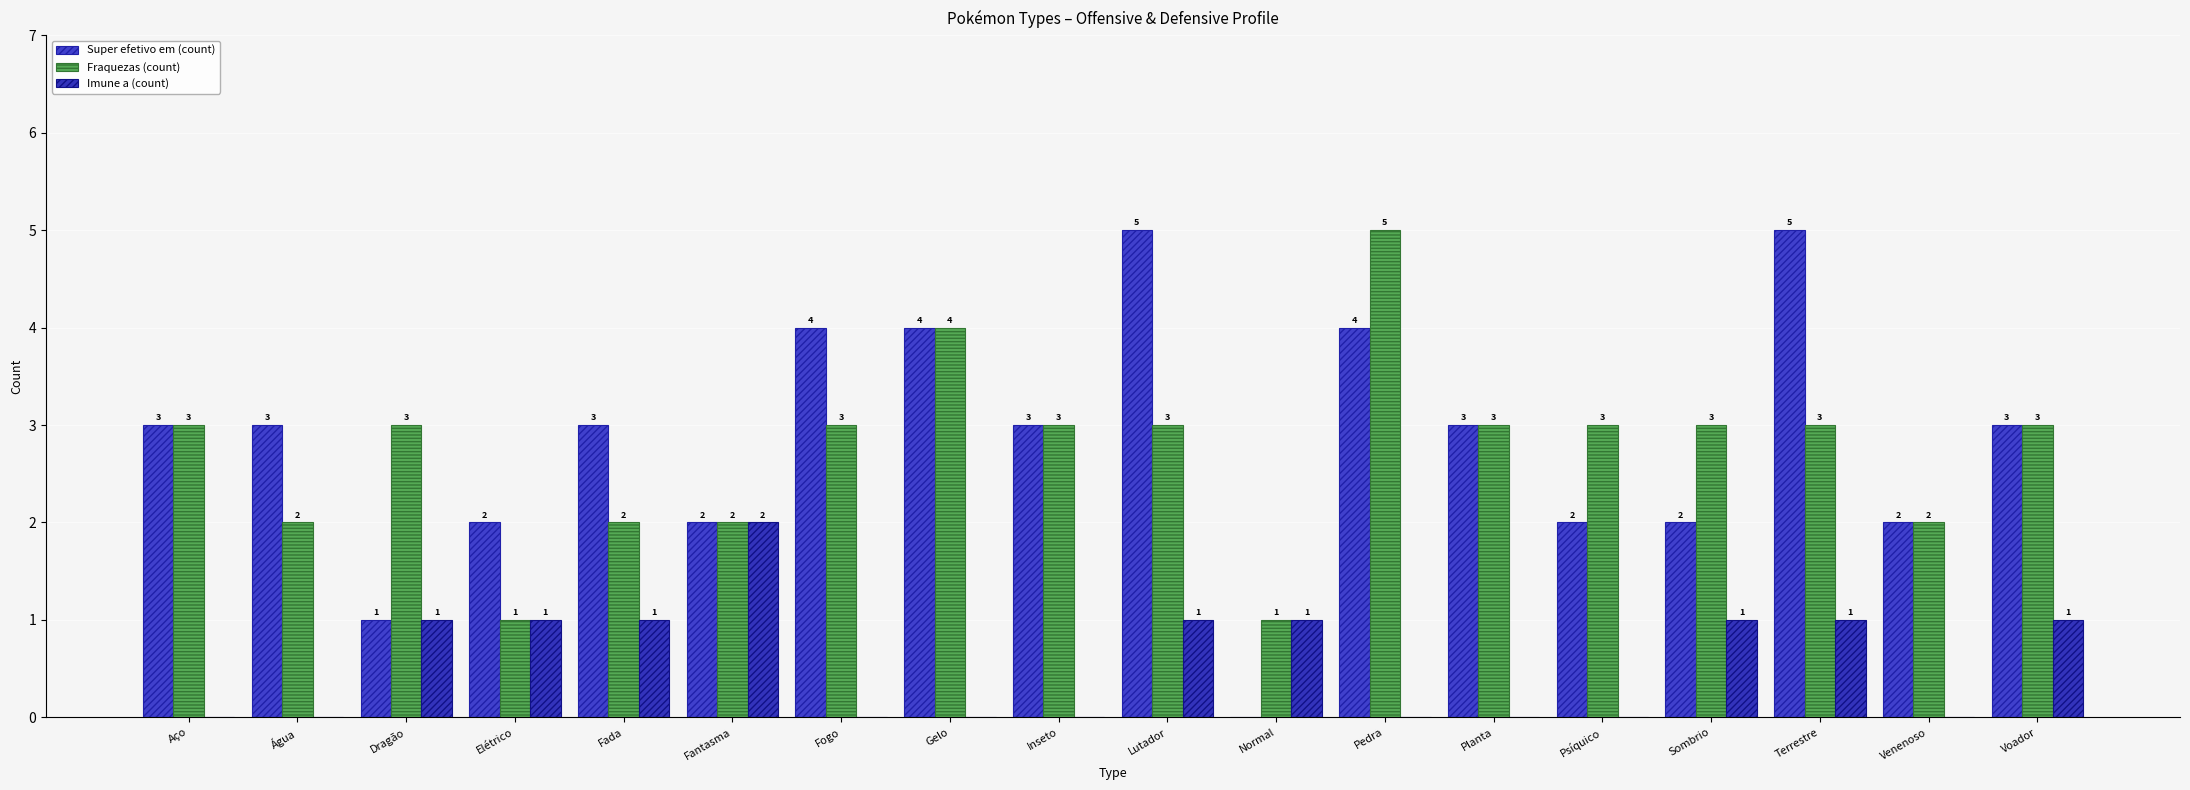

Reading left to right, extract all data points from this chart.

Super efetivo em (count): 3	3	1	2	3	2	4	4	3	5	0	4	3	2	2	5	2	3
Fraquezas (count): 3	2	3	1	2	2	3	4	3	3	1	5	3	3	3	3	2	3
Imune a (count): 0	0	1	1	1	2	0	0	0	1	1	0	0	0	1	1	0	1